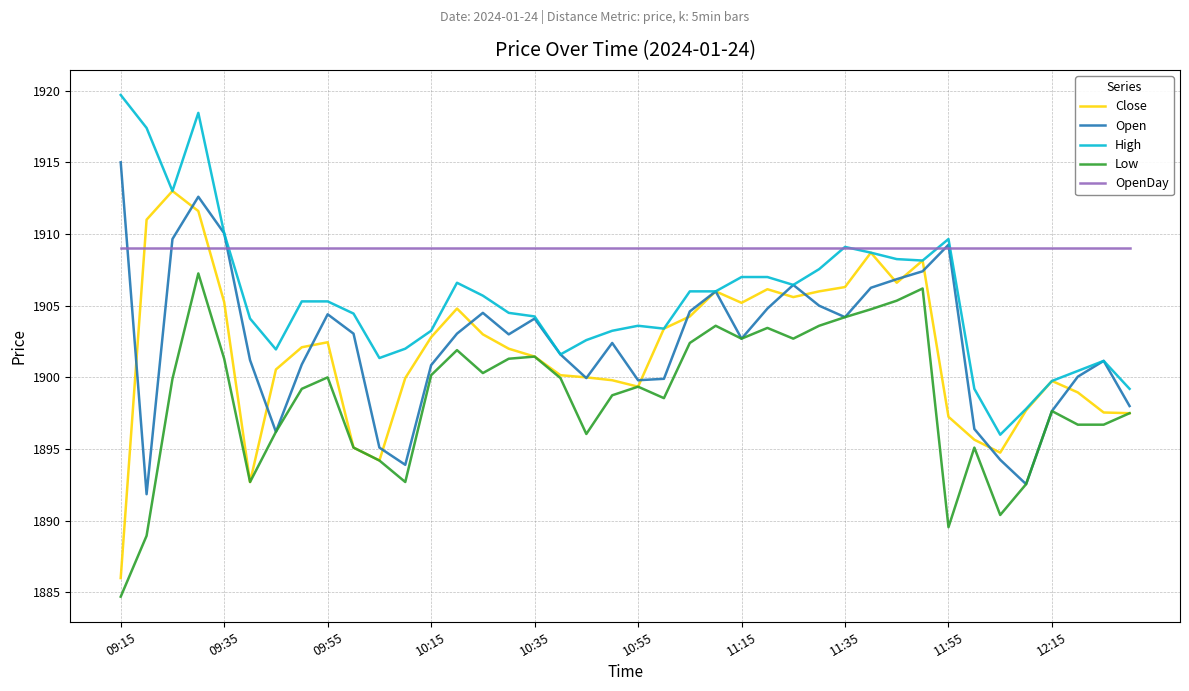

Which series has the largest total across all categories?

OpenDay